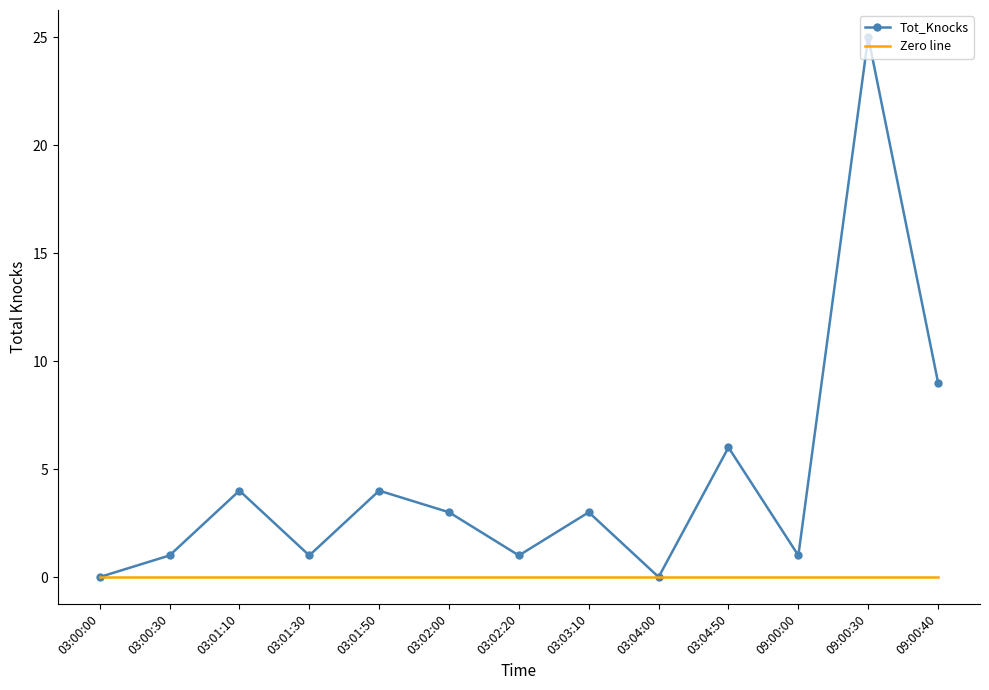

What is the maximum value for Tot_Knocks?

25